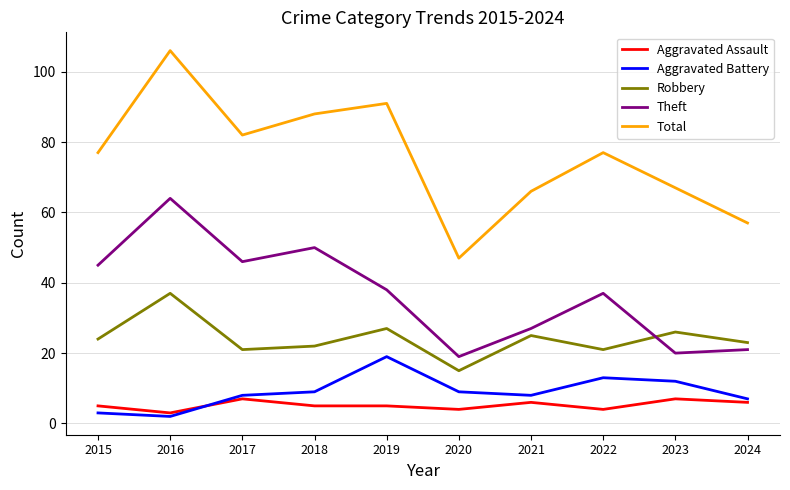

At which category does Robbery reach its first local peak?

2016